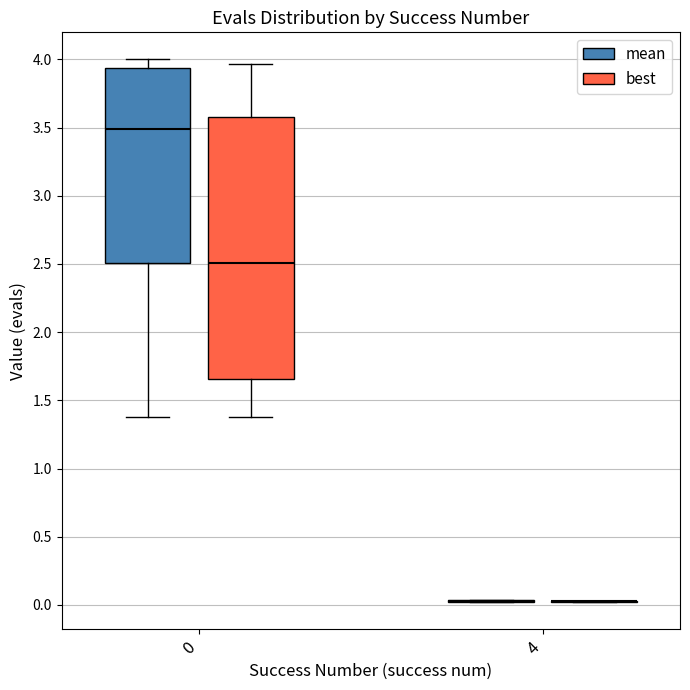

Reading left to right, read every box against the y-axis: the position of its median line, the range the box covers, and the ends of its whiskers. The values are not printed on the chart, so give them approximately, as read against the axis.

0 (mean): median 3.50, box 2.50 to 3.95, whiskers 1.40 to 4.00
0 (best): median 2.50, box 1.65 to 3.60, whiskers 1.40 to 3.95
4 (mean): box collapsed to a line at 0.05, whiskers 0.00 to 0.05
4 (best): box collapsed to a line at 0.05, whiskers 0.00 to 0.05